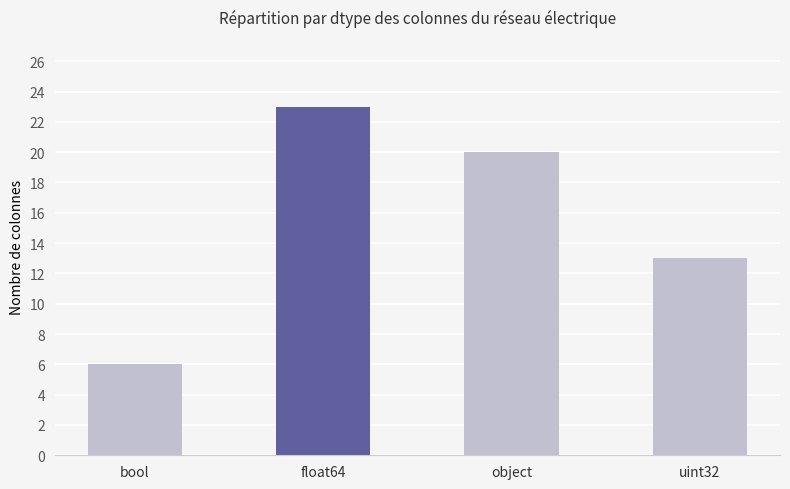

What is the sum of the values at object and uint32?

33